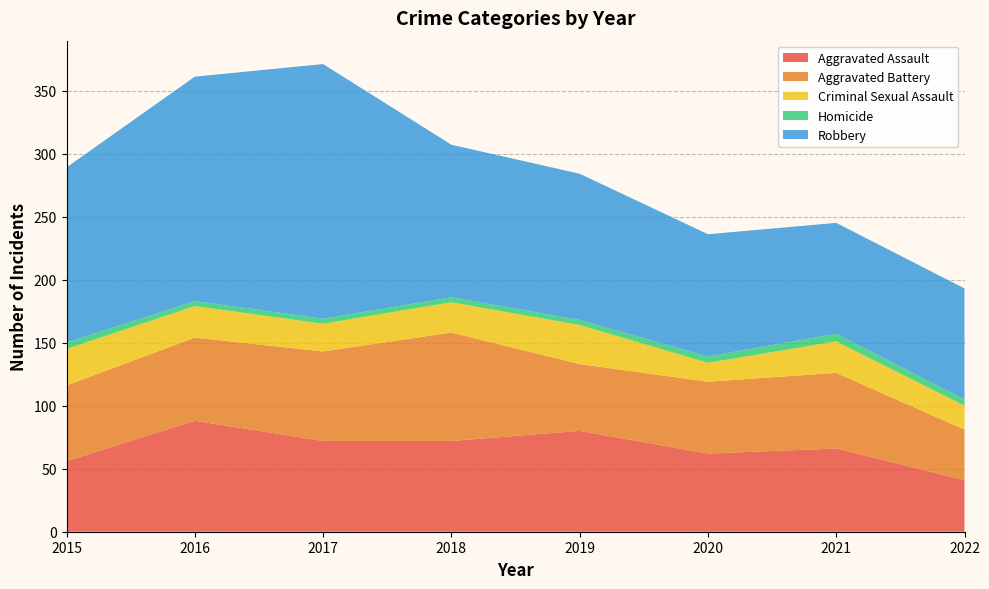

True or false: Robbery and Criminal Sexual Assault cross at least once.

False